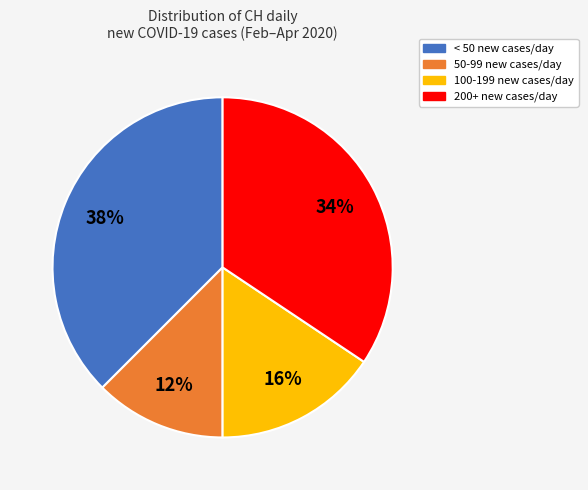

To the nearest percent, what is the average slice percentage?

25%